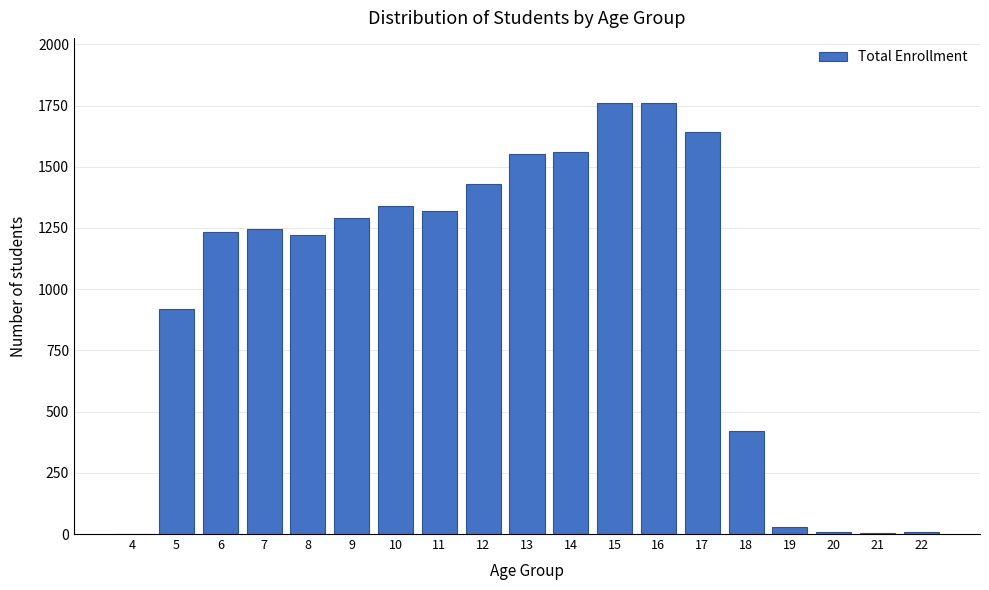

The value at 17 is 1640. True or false?

True